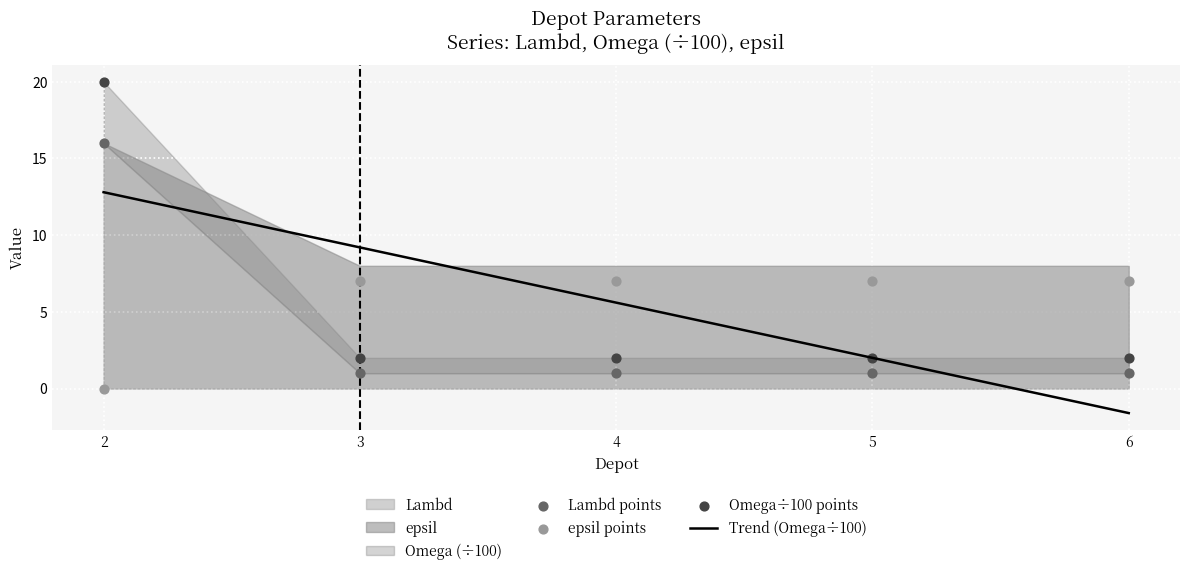

At how many categories does at least one series exceed 19?

1